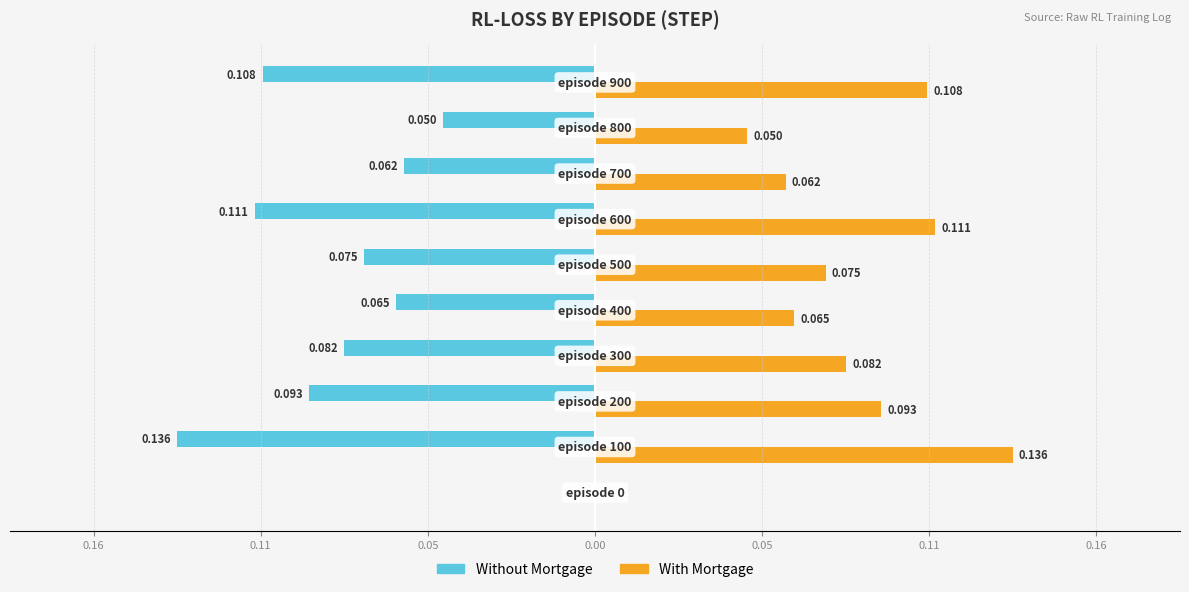

What are all the series names shown in the legend?

Without Mortgage, With Mortgage